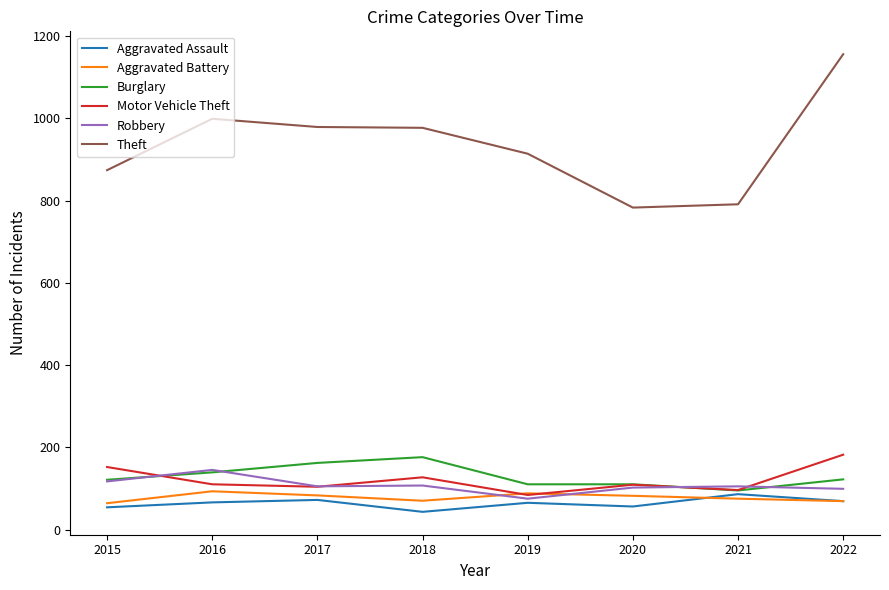

True or false: Theft and Motor Vehicle Theft intersect in this chart.

False